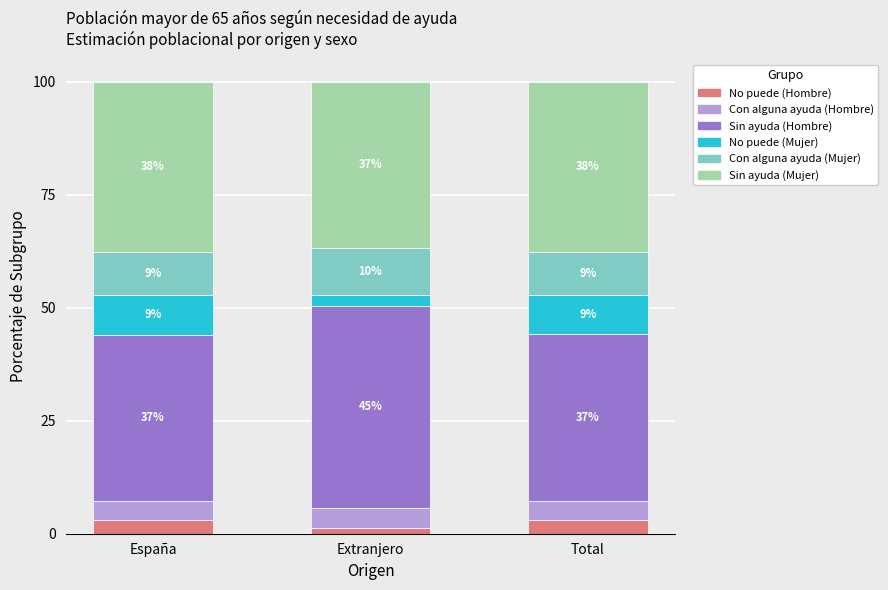

What position from the left is Total?

3